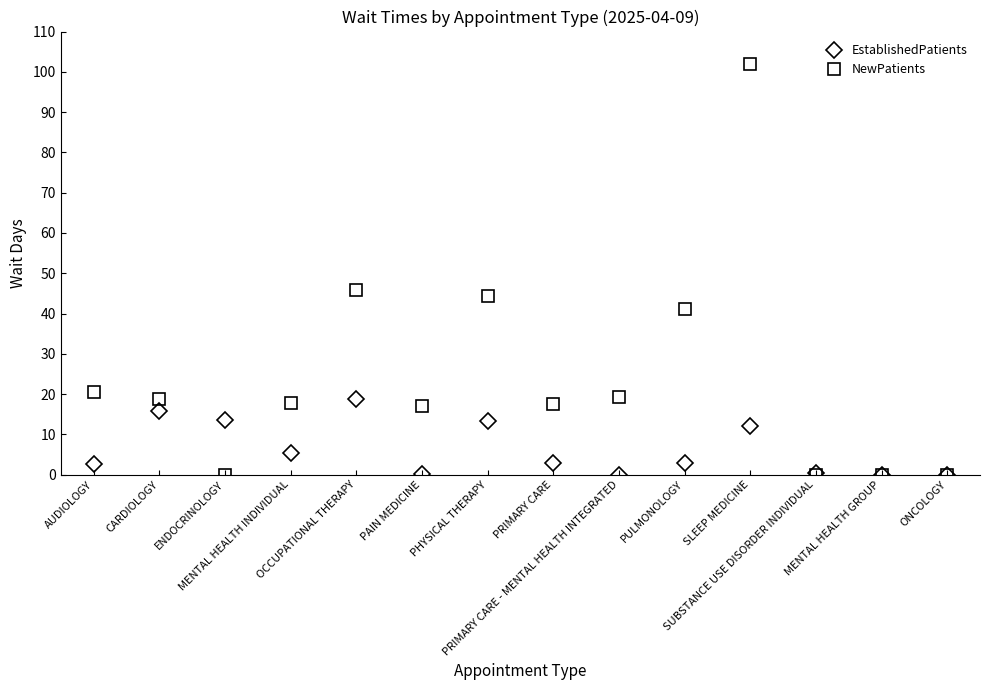

At which category is the sum across all series the highest?

SLEEP MEDICINE